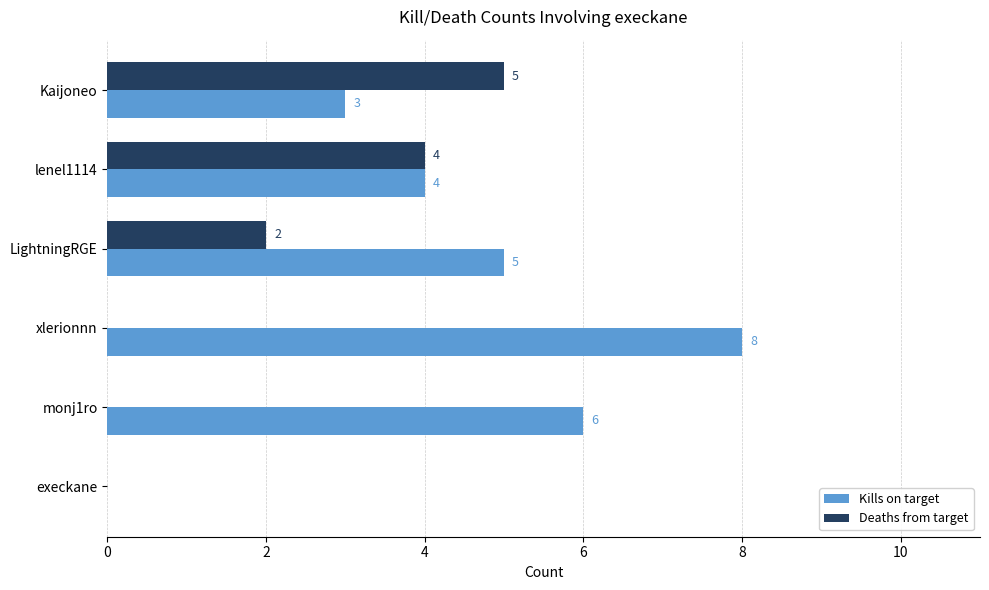

Is the value of Deaths from target at xlerionnn greater than the value of Kills on target at lenel1114?

No